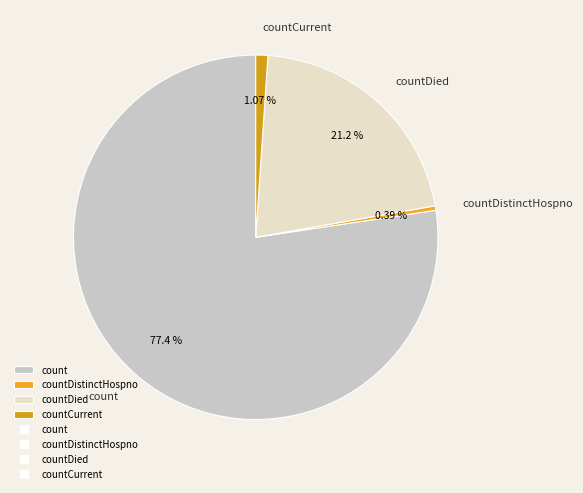

True or false: countDied accounts for 34% of the total.

False